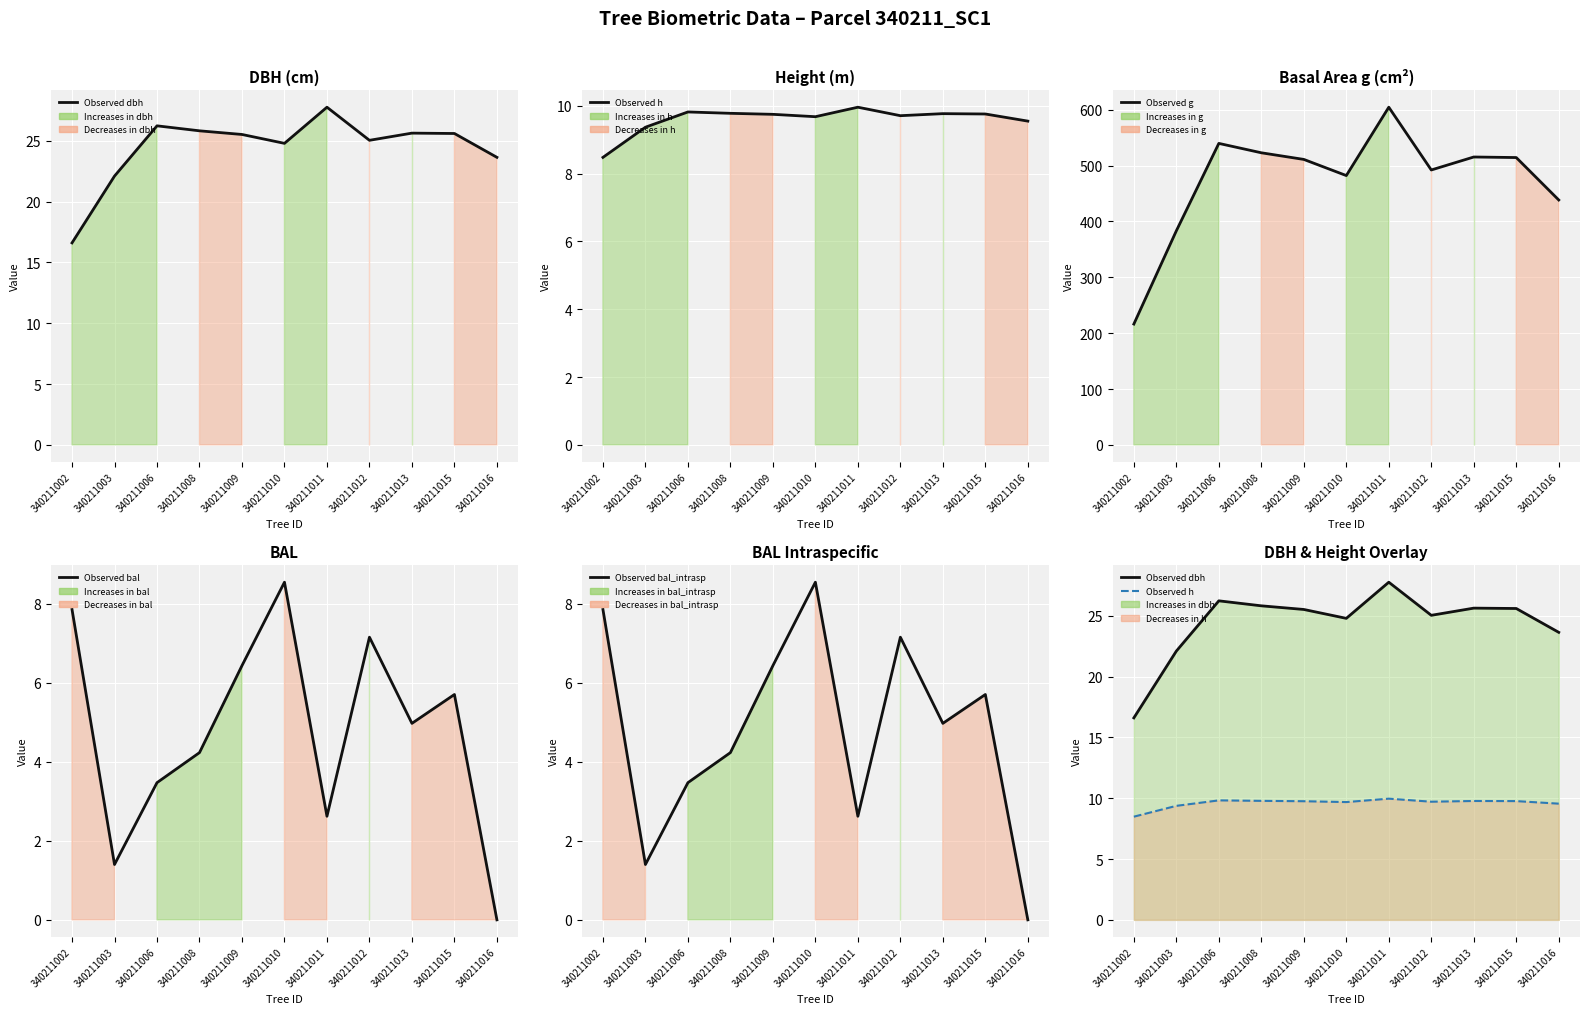

What is the average value of the Observed bal_intrasp series?

4.8